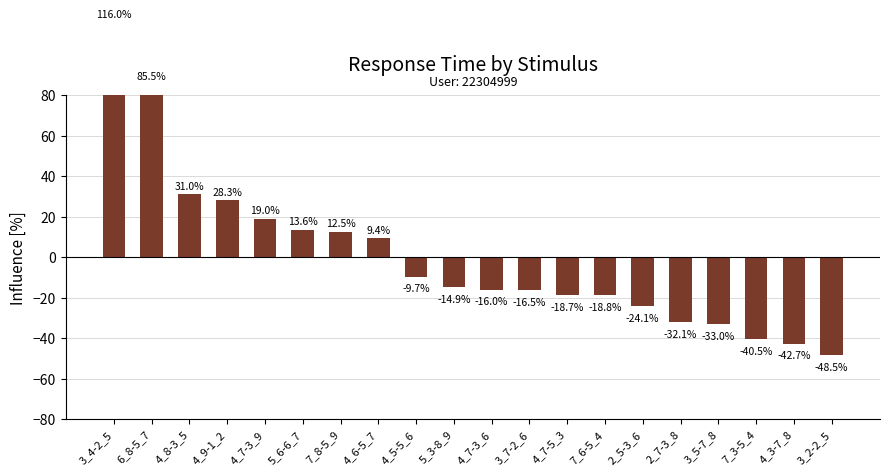

What is the value of the 14th bar from the left?

-18.8